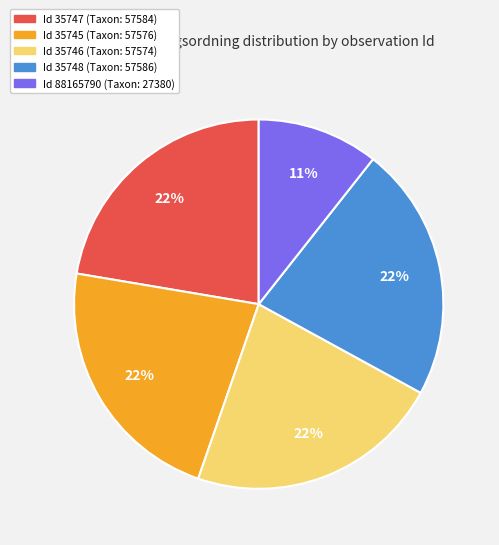

Does any single category account for the majority?

No